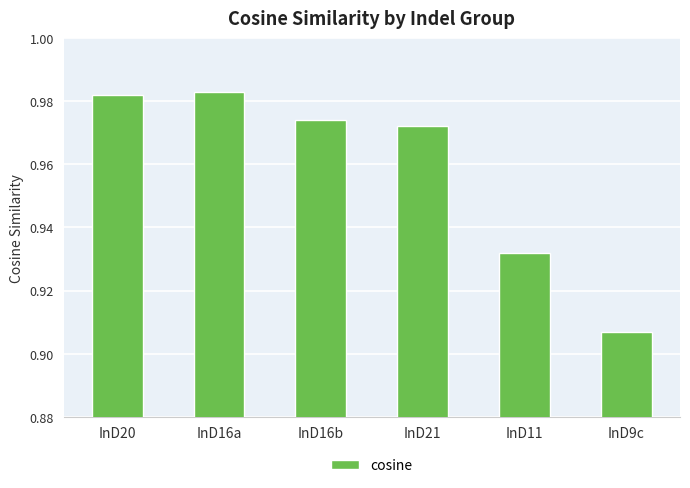

Is it true that the value at InD21 is 1.3?

False